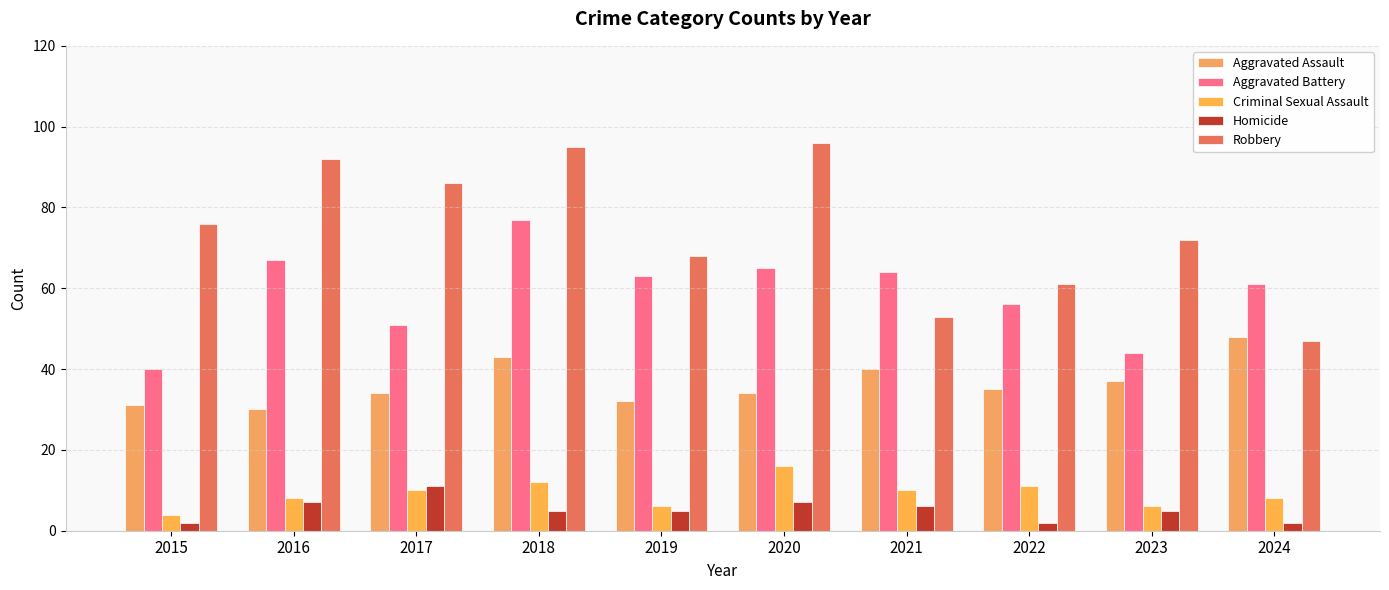

How many distinct data groups are displayed?

5